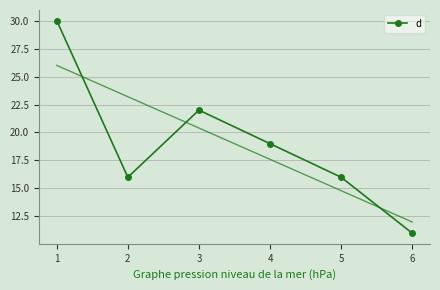

Reading left to right, list all the values displayed in this chart.

1=30	2=16	3=22	4=19	5=16	6=11